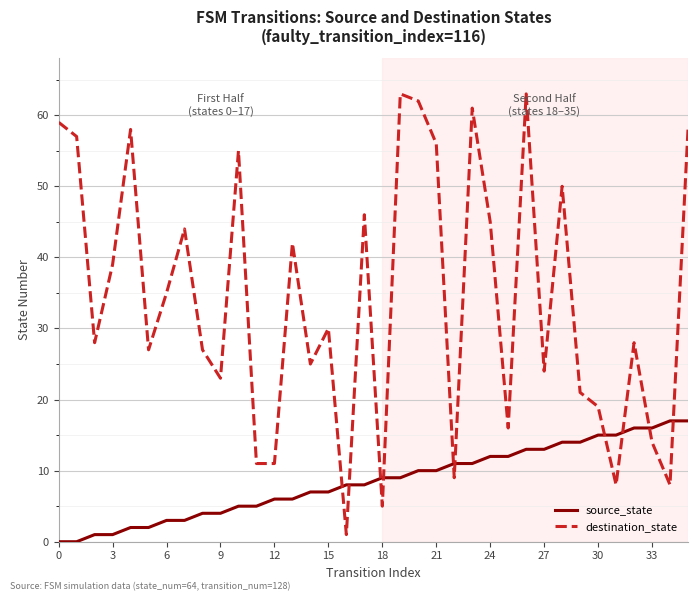

Which series has the widest spread of values?

destination_state